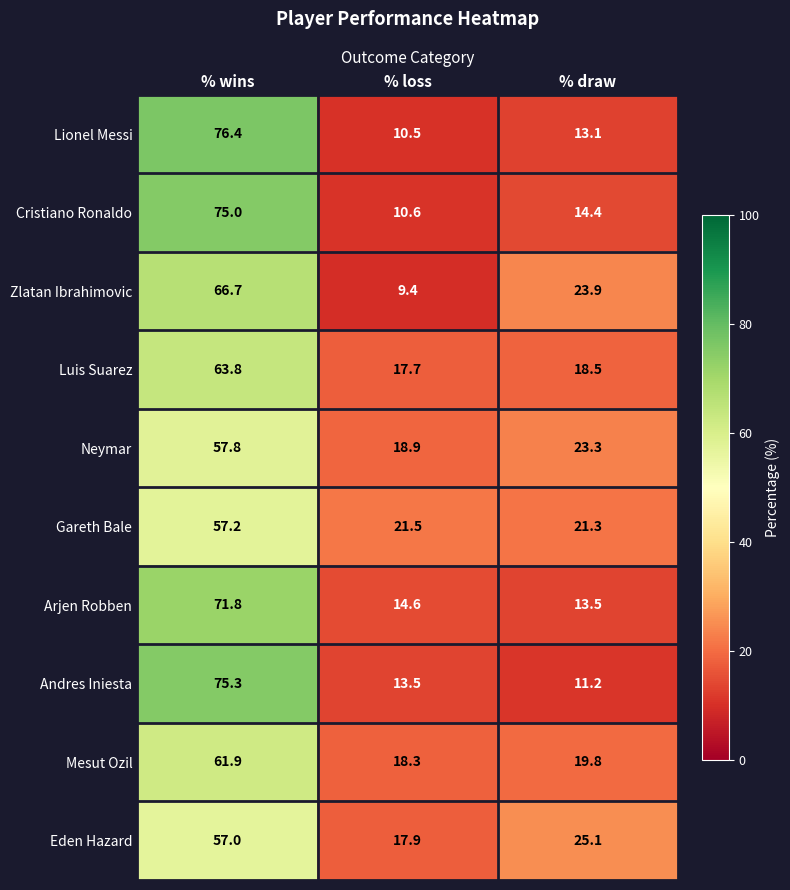

List the series in order of their peak value, lowest first.

Eden Hazard, Gareth Bale, Neymar, Mesut Ozil, Luis Suarez, Zlatan Ibrahimovic, Arjen Robben, Cristiano Ronaldo, Andres Iniesta, Lionel Messi